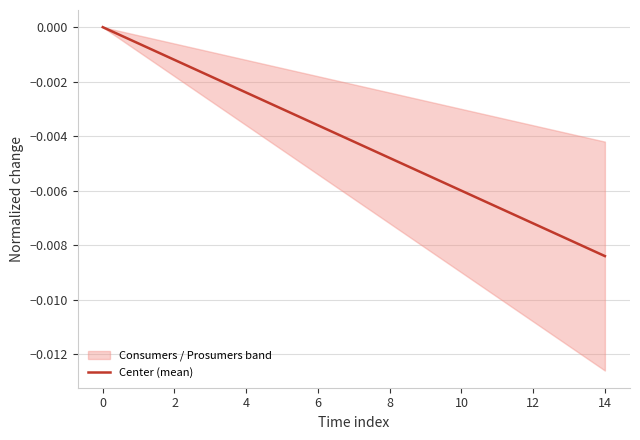

What is the label of the 15th point from the left?

14